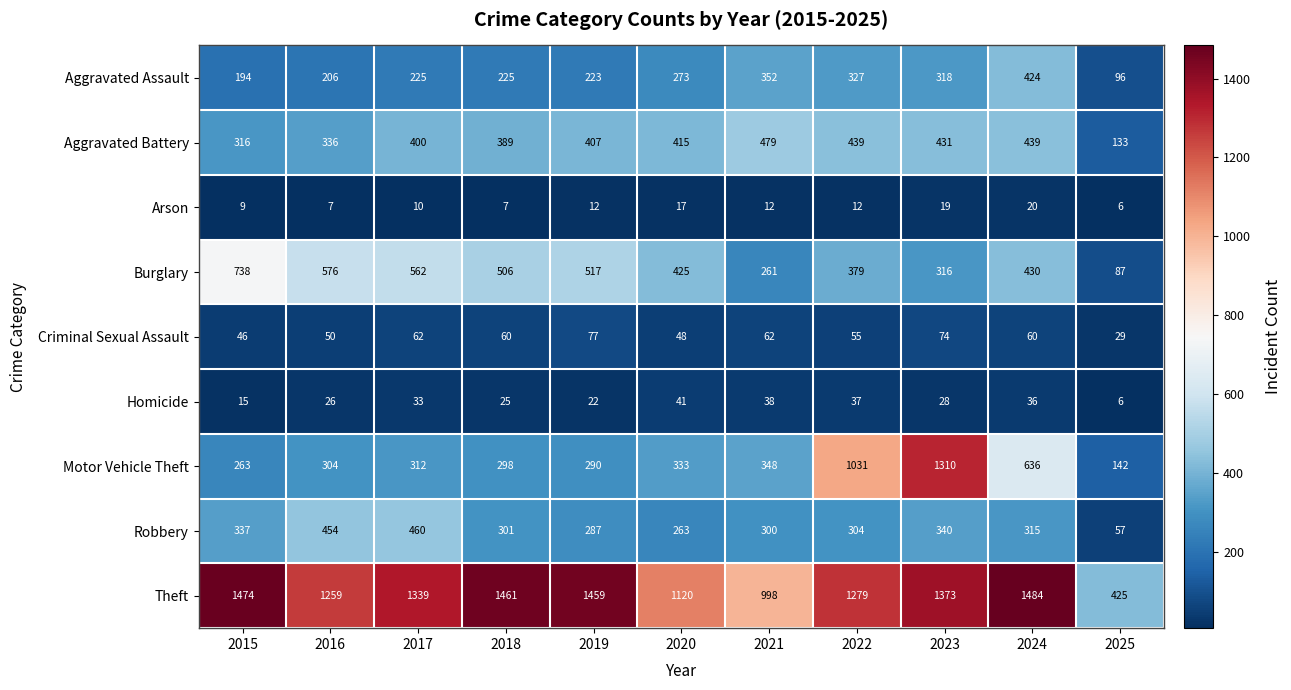

What is the sum of the Burglary values at 2016 and 2021?

837